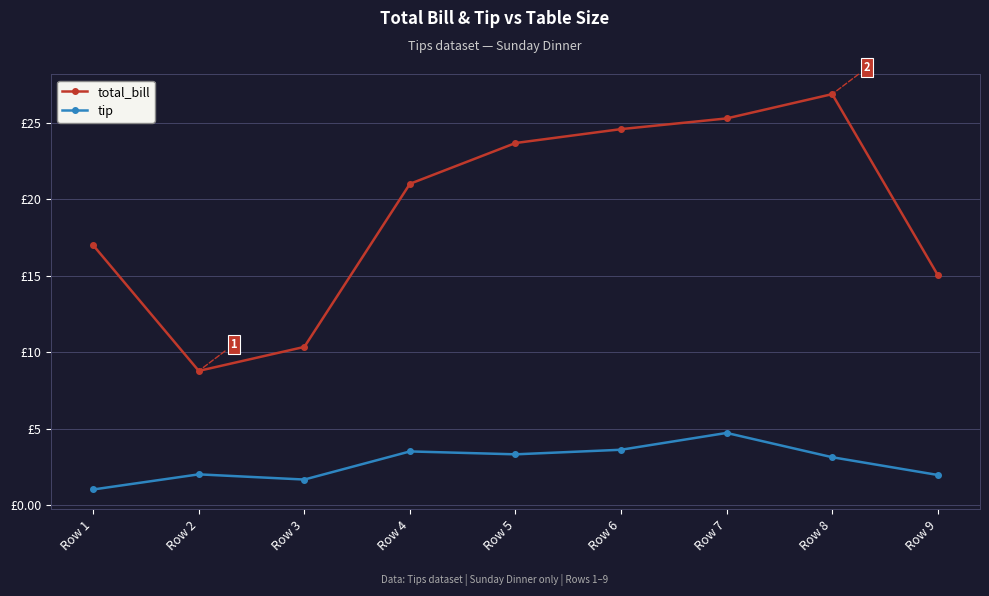

What are all the series names shown in the legend?

total_bill, tip